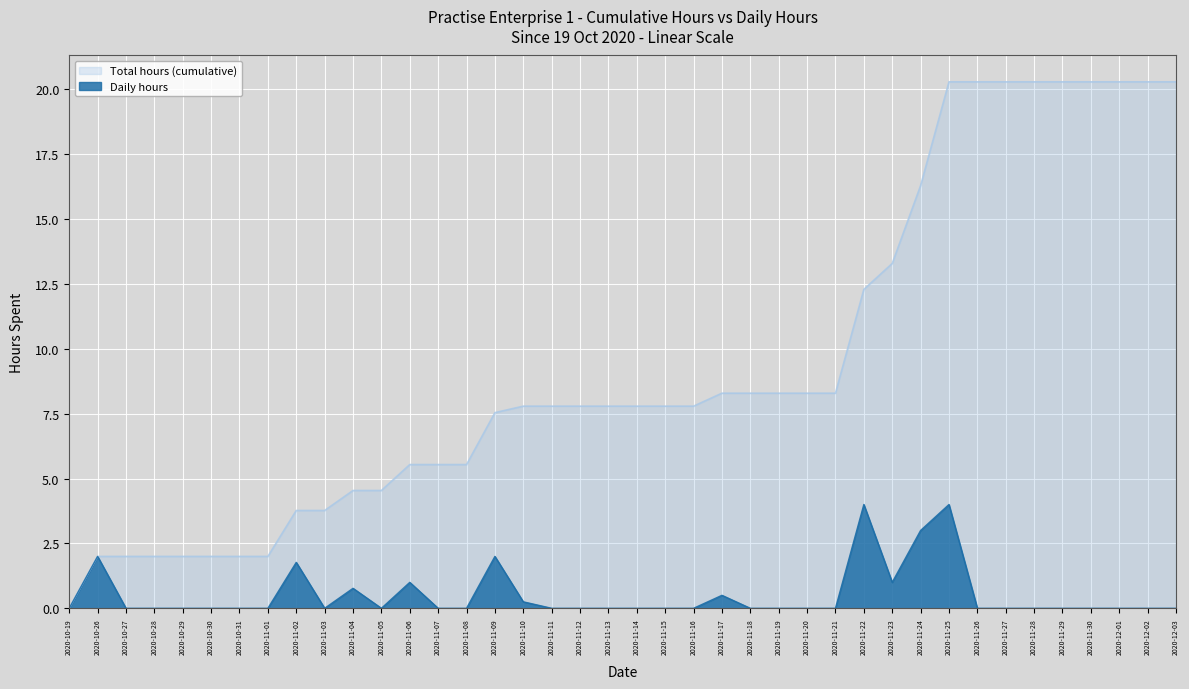

What is the label of the 15th point from the left?

2020-11-08